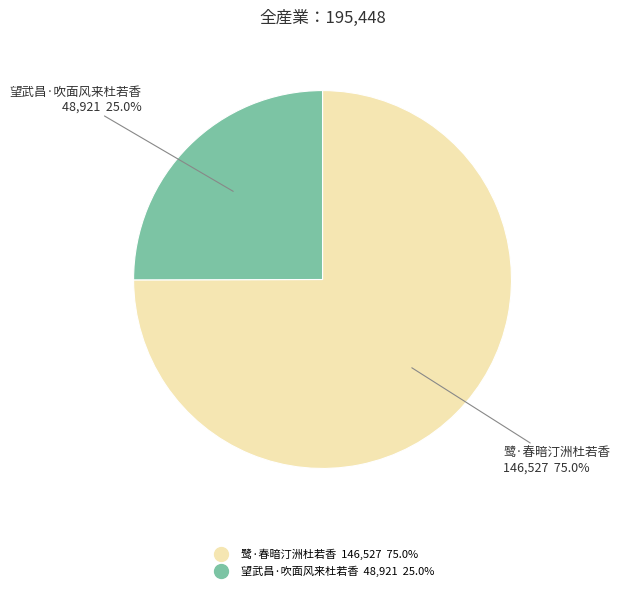

To the nearest percent, what is the average slice percentage?

50%